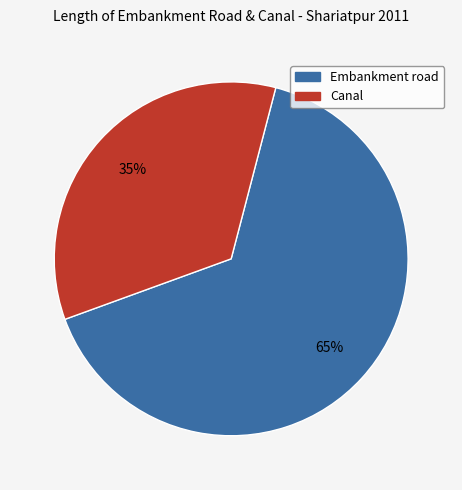

Between Canal and Embankment road, which is larger?

Embankment road